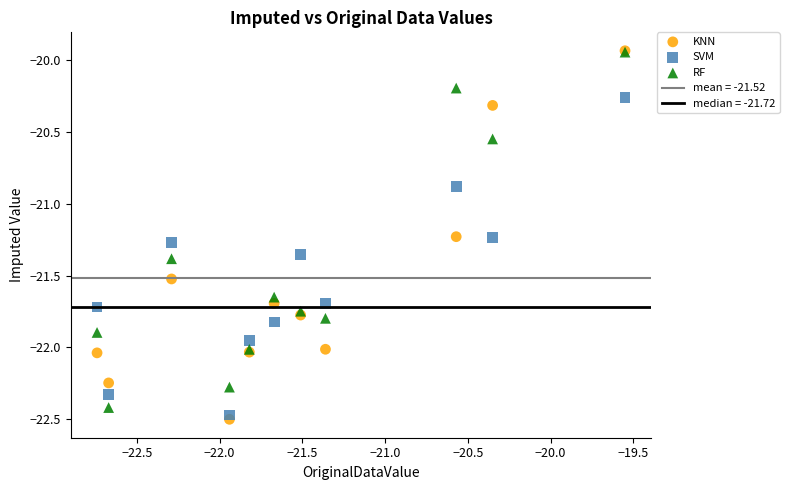

In the SVM series, what Y value is closest to -21?

-20.9